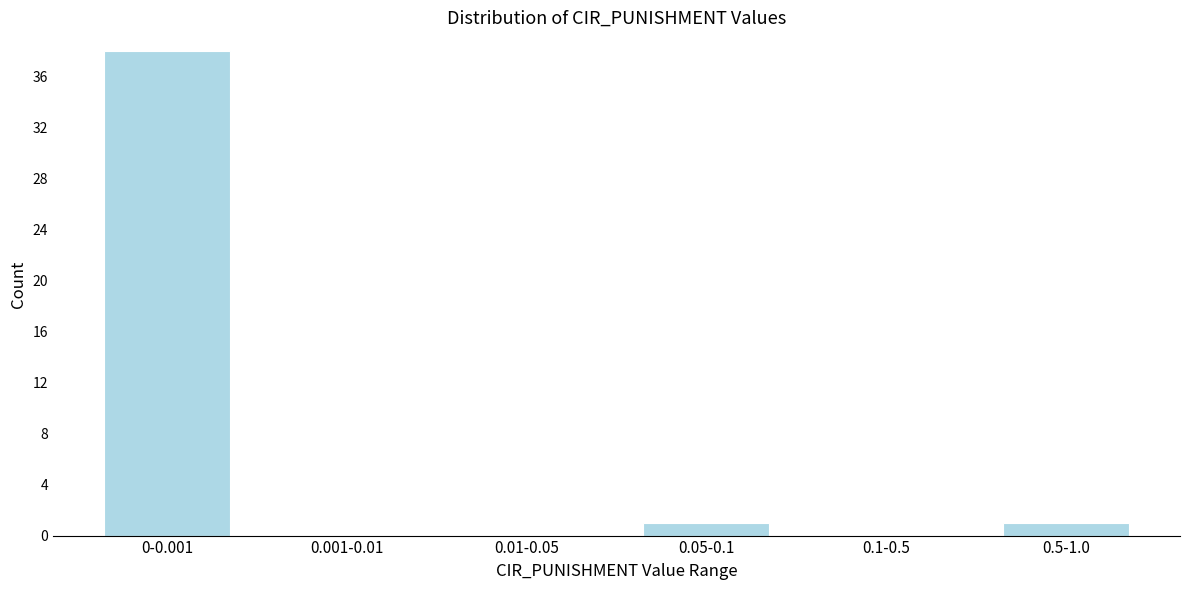

Reading left to right, transcribe all the data shown in this chart.

0-0.001=38	0.001-0.01=0	0.01-0.05=0	0.05-0.1=1	0.1-0.5=0	0.5-1.0=1